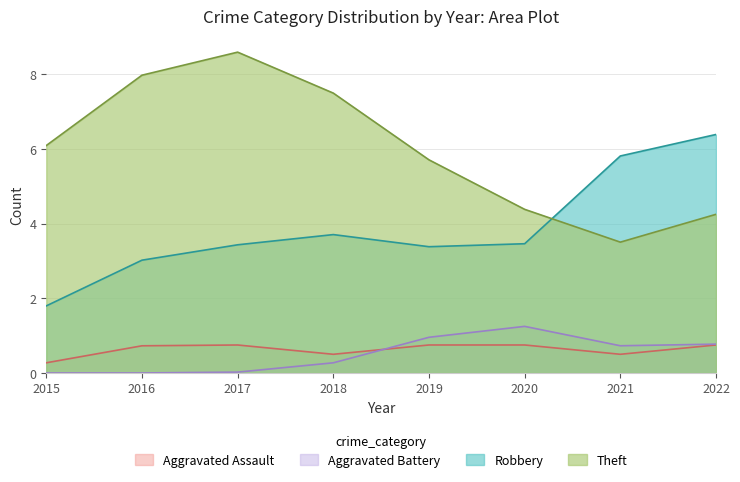

What is the average value of the Robbery series?

3.9